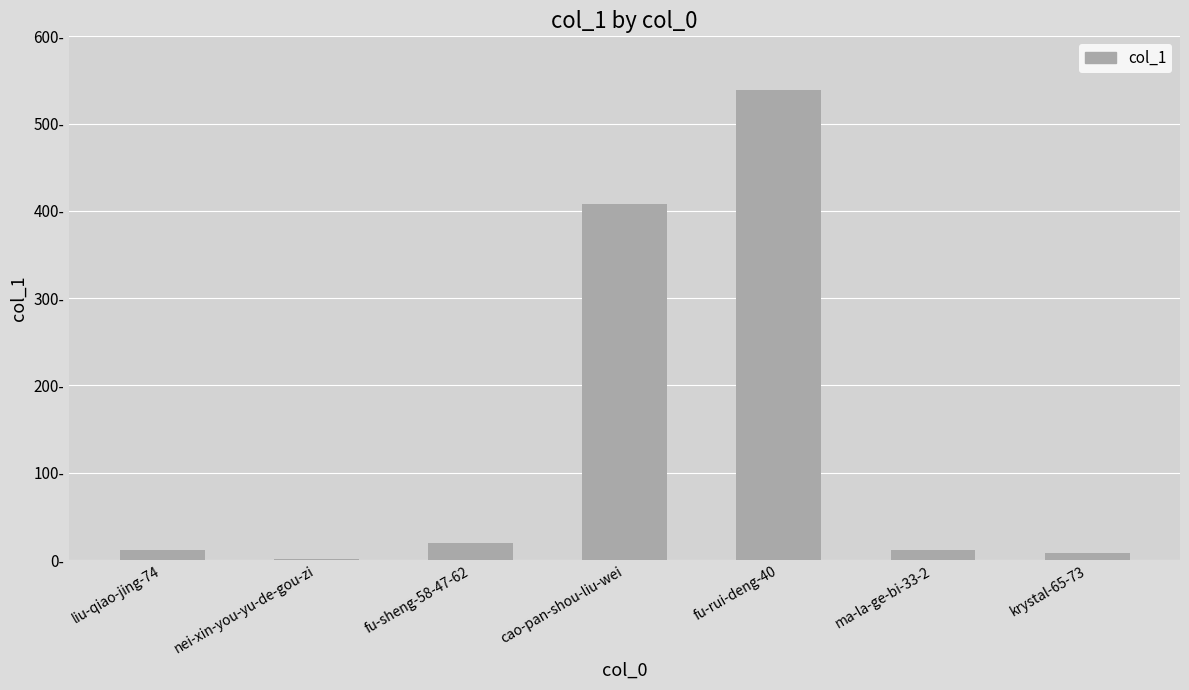

Are the bars horizontal?

No